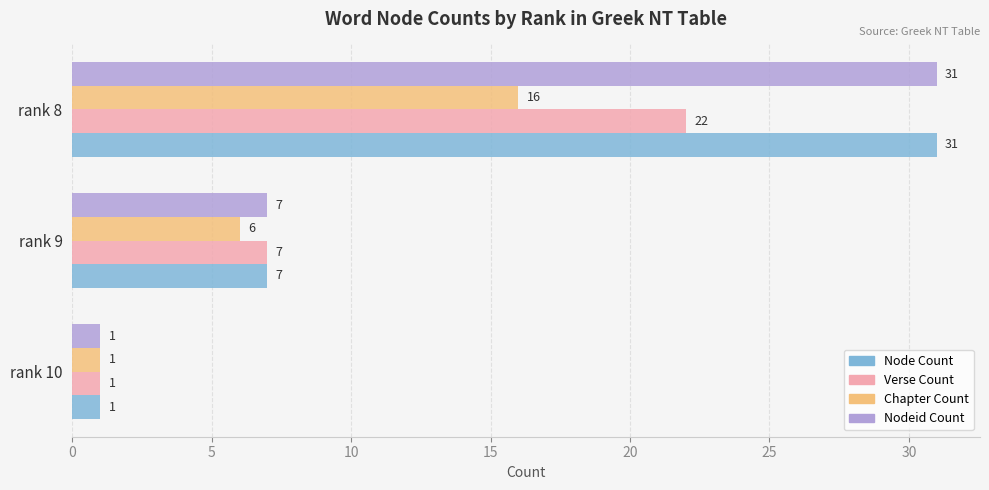

What is the total value across all series at rank 8?

100